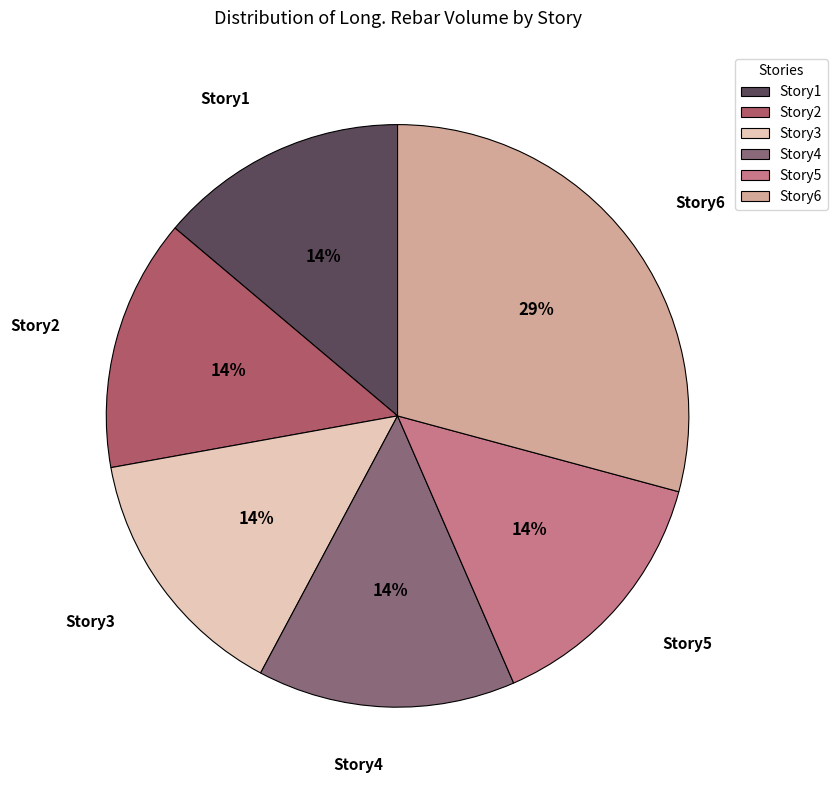

Is it true that Story3 is 14% of the pie?

True